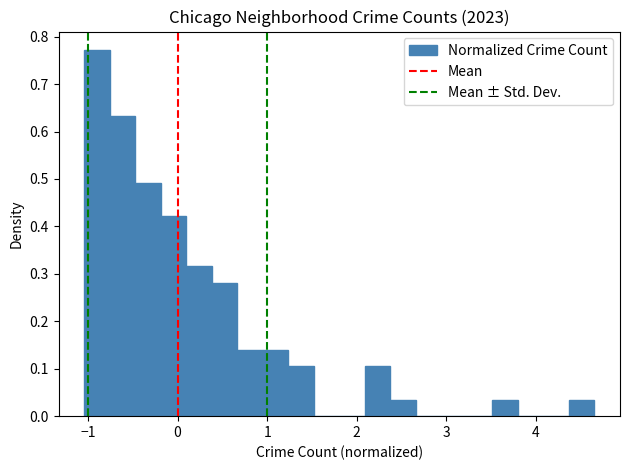

Around what value on the x-axis is the tallest bar? Give the approximate position of its centre, as read against the axis.

-0.9